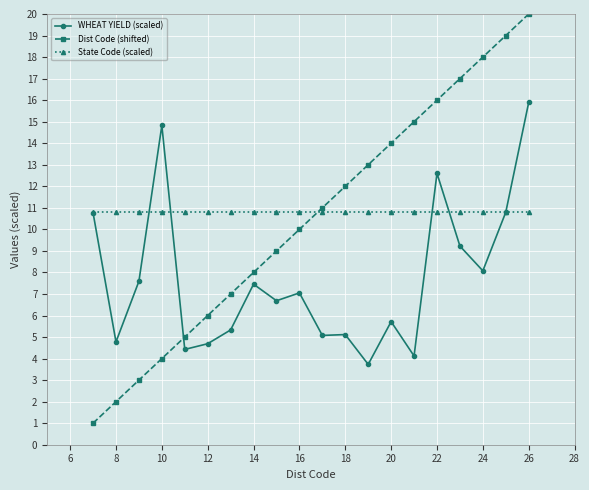

How many times do WHEAT YIELD (scaled) and Dist Code (shifted) cross each other?

1